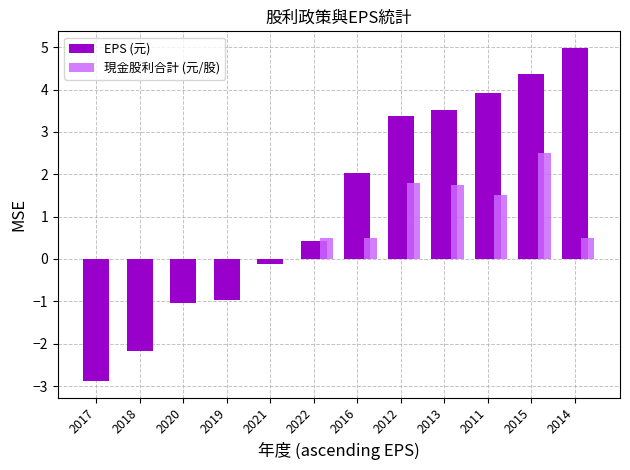

Where is EPS (元) nearest to the value 1?

2022